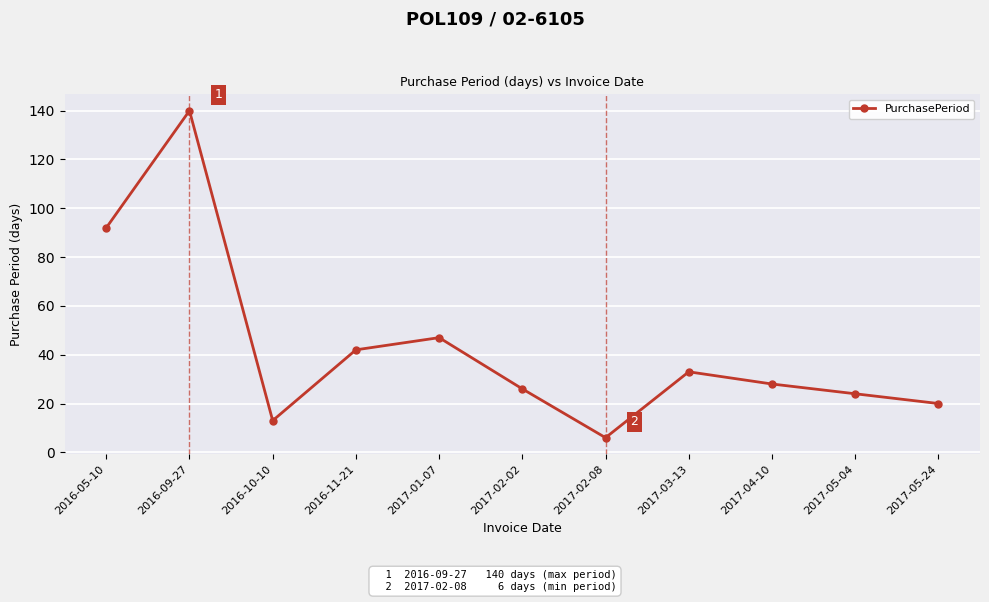

What is the difference between the values at 2016-10-10 and 2017-02-08?

7